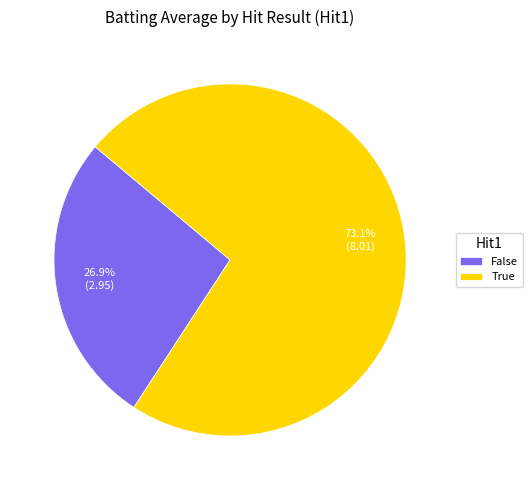

To the nearest percent, what percentage of the pie is True?

73%